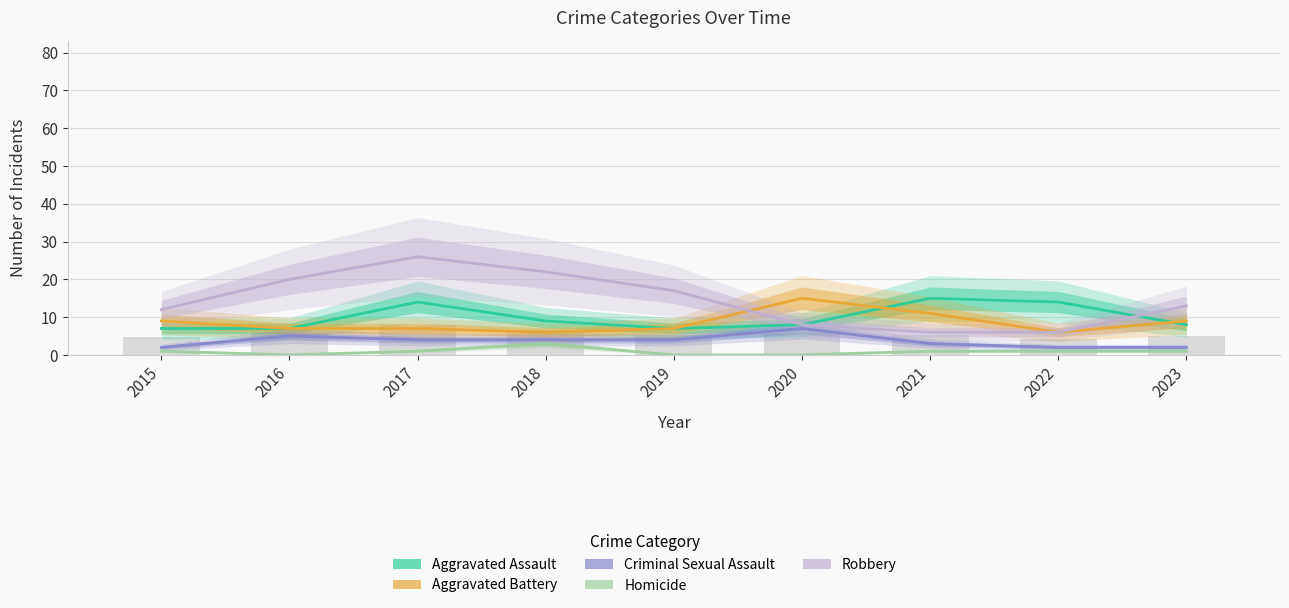

Which series changed the most between 2016 and 2022?

Robbery